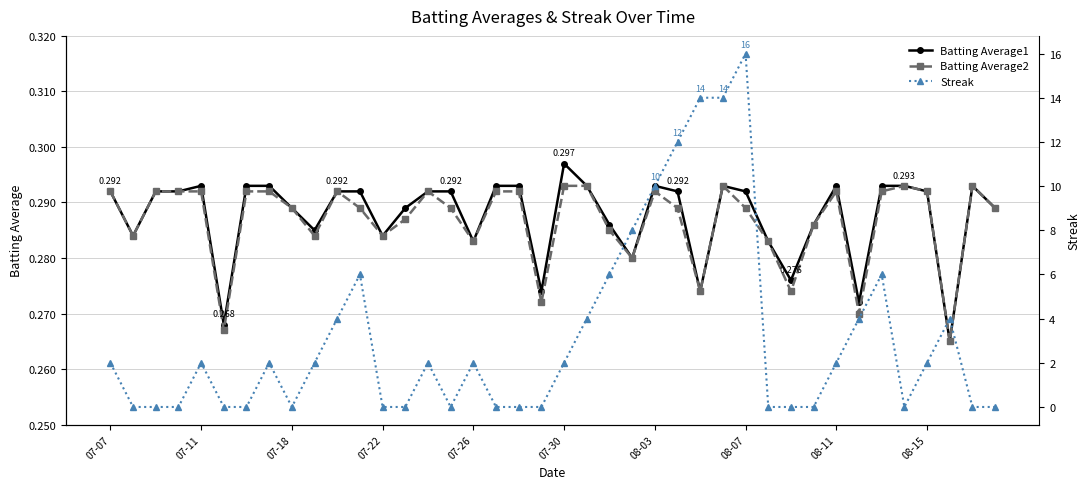

List the series in order of their peak value, highest first.

Streak, Batting Average1, Batting Average2